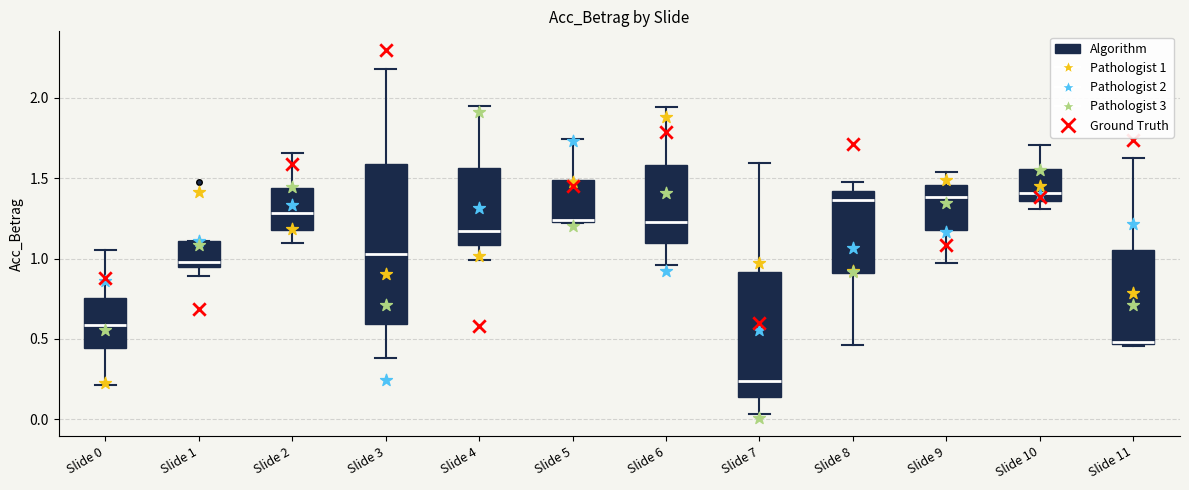

Reading left to right, transcribe this box plot: for each box, give where its median line is, the range the box spans, and where its two whiskers end, as read against the y-axis. The values are not printed on the chart, so give them approximately, as read against the axis.

Slide 0: median 0.60, box 0.45 to 0.75, whiskers 0.20 to 1.05
Slide 1: median 1.00, box 0.95 to 1.10, whiskers 0.90 to 1.10
Slide 2: median 1.30, box 1.20 to 1.45, whiskers 1.10 to 1.65
Slide 3: median 1.05, box 0.60 to 1.60, whiskers 0.40 to 2.20
Slide 4: median 1.15, box 1.10 to 1.55, whiskers 1.00 to 1.95
Slide 5: median 1.25 (drawn on the box's lower edge), box 1.25 to 1.50, whiskers 1.20 to 1.75
Slide 6: median 1.25, box 1.10 to 1.60, whiskers 0.95 to 1.95
Slide 7: median 0.25, box 0.15 to 0.90, whiskers 0.05 to 1.60
Slide 8: median 1.35, box 0.90 to 1.40, whiskers 0.45 to 1.45
Slide 9: median 1.40, box 1.20 to 1.45, whiskers 0.95 to 1.55
Slide 10: median 1.40, box 1.35 to 1.55, whiskers 1.30 to 1.70
Slide 11: median 0.50, box 0.45 to 1.05, whiskers 0.45 to 1.60